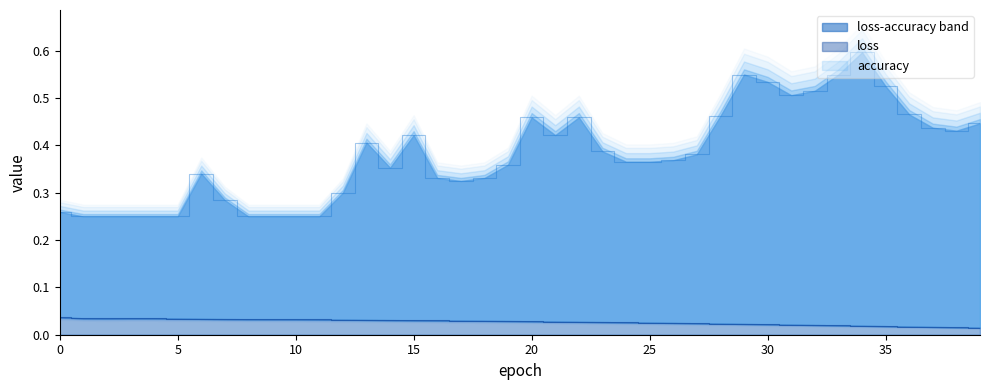

True or false: accuracy and loss cross at least once.

False